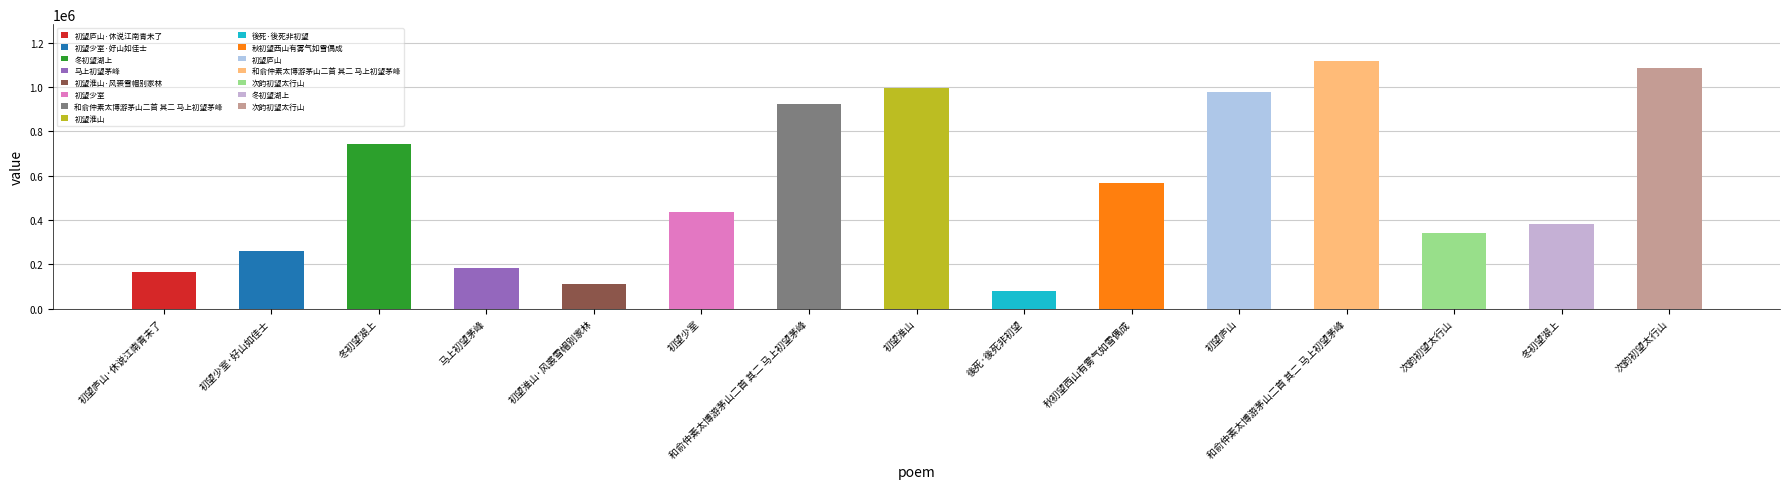

Reading left to right, extract all data points from this chart.

166114	260242	743590	183967	113311	437087	923136	996127	81463	568482	979105	1116846	342114	383534	1086739